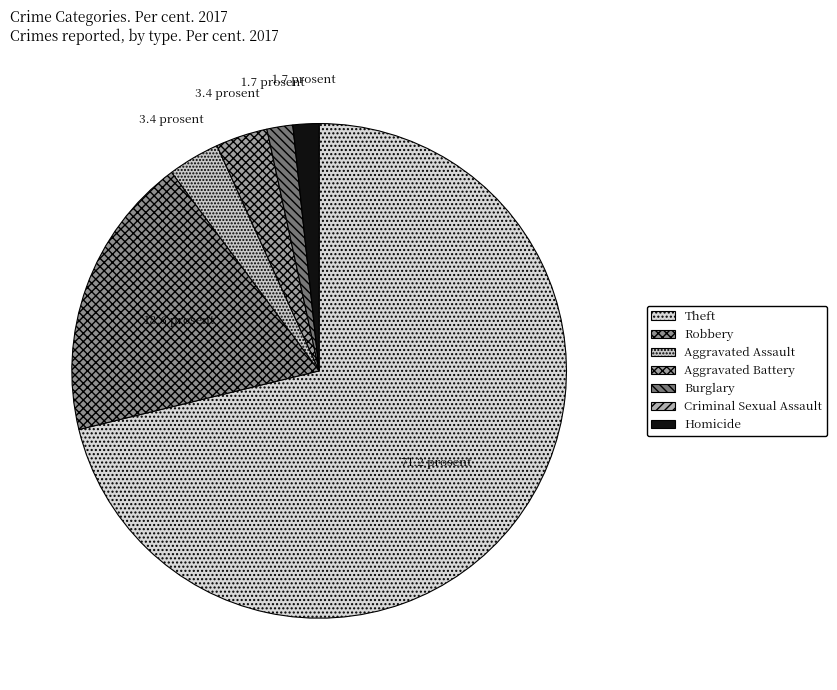

What is the total percentage of Burglary and Robbery?

20.3%